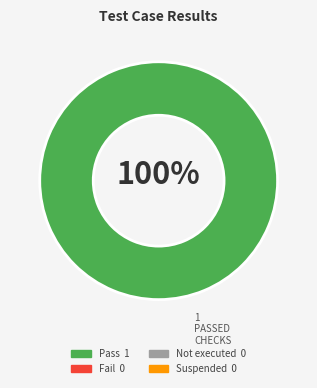

Is there any slice that represents more than half of the pie?

Yes